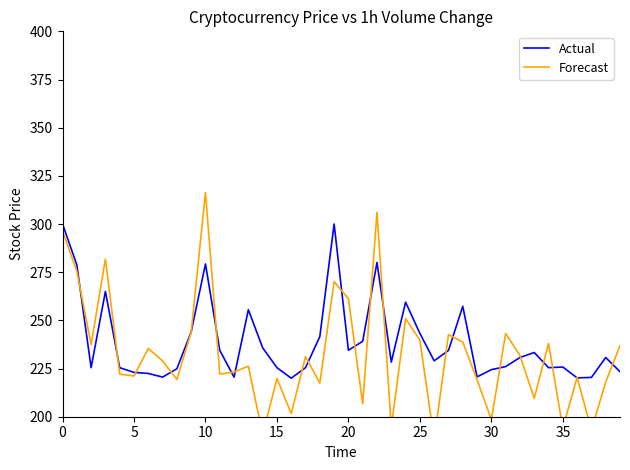

What are all the series names shown in the legend?

Actual, Forecast